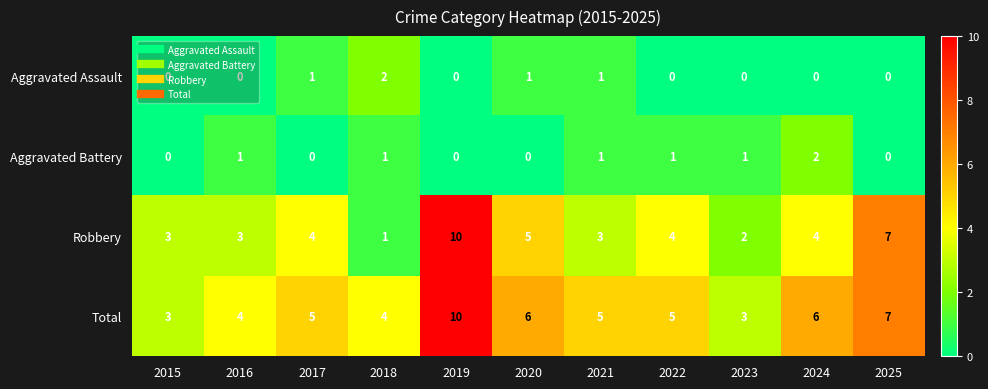

Which label corresponds to the largest value in the chart?

2019